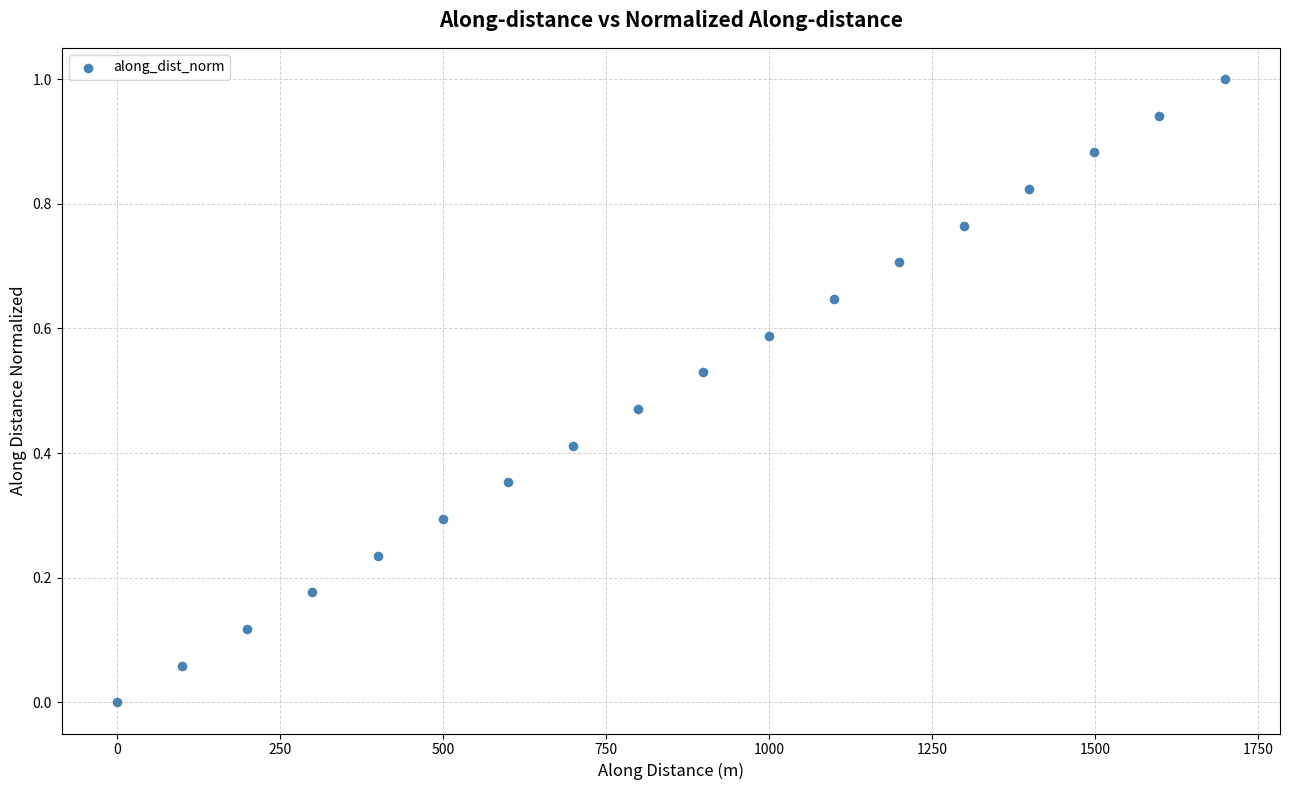

What is the range of X values (max minus min)?

1699.2